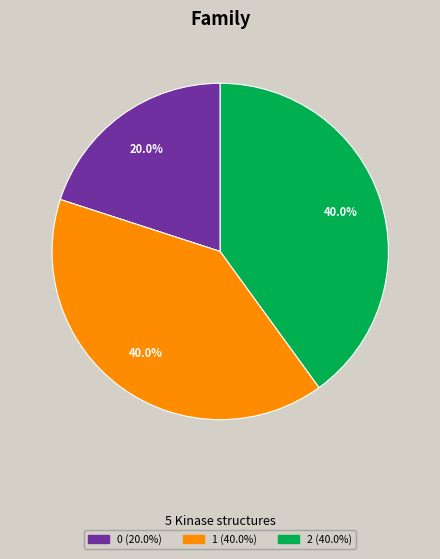

Does 1 account for over 50% of the chart?

No